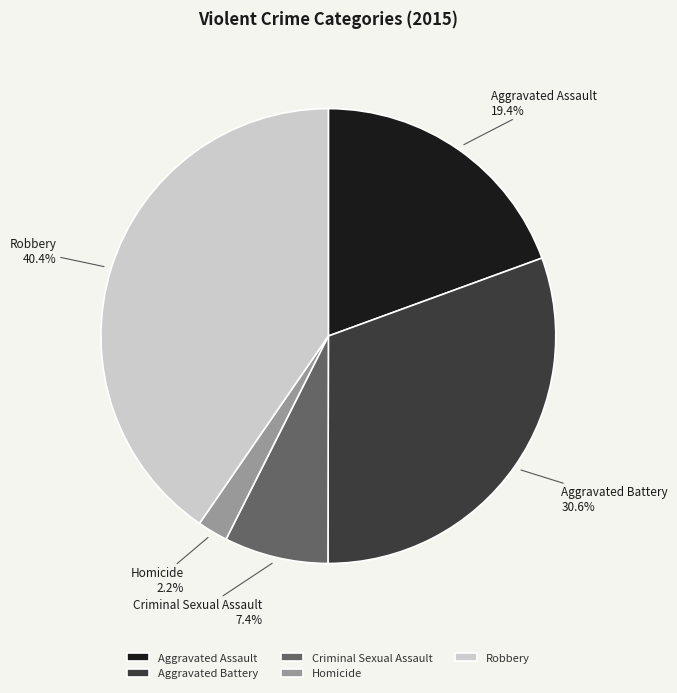

To the nearest percent, what portion does Robbery represent?

40%